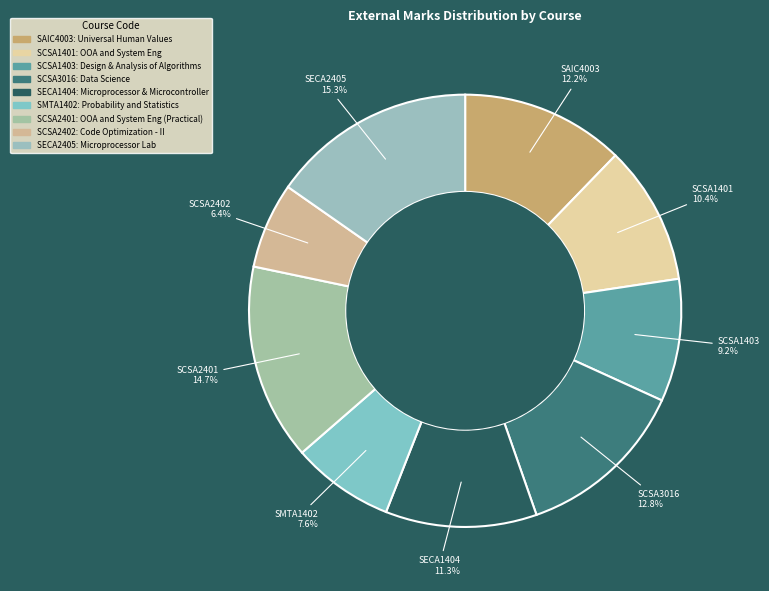

How many slices are in this pie chart?

9